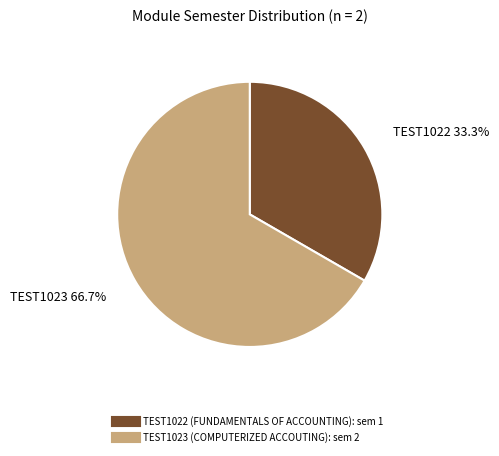

What is the ratio of the value at TEST1023 to the value at TEST1022?

2.0